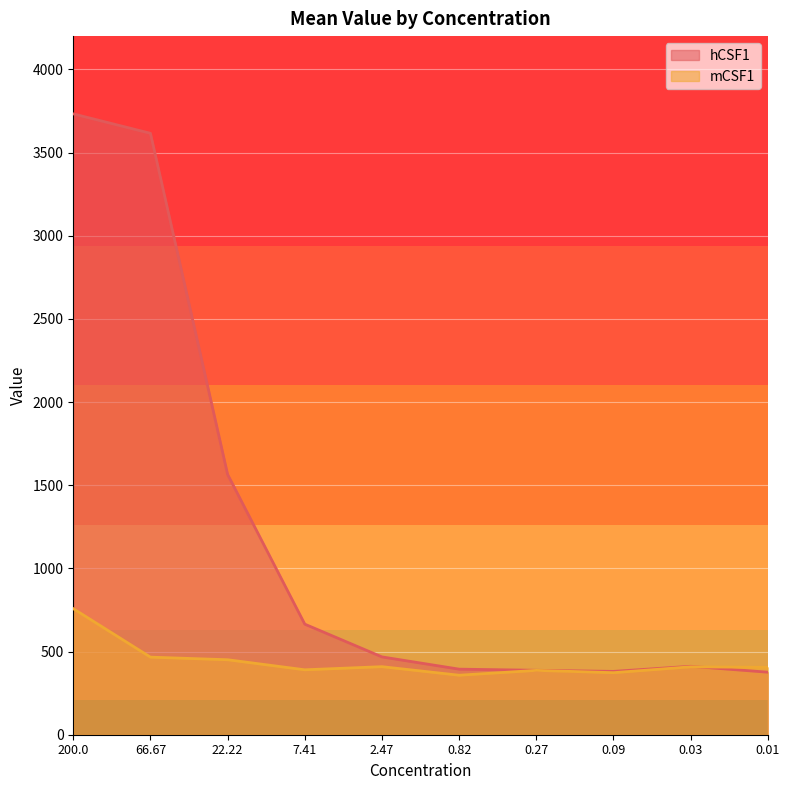

Does the chart display data point markers on the line(s)?

No